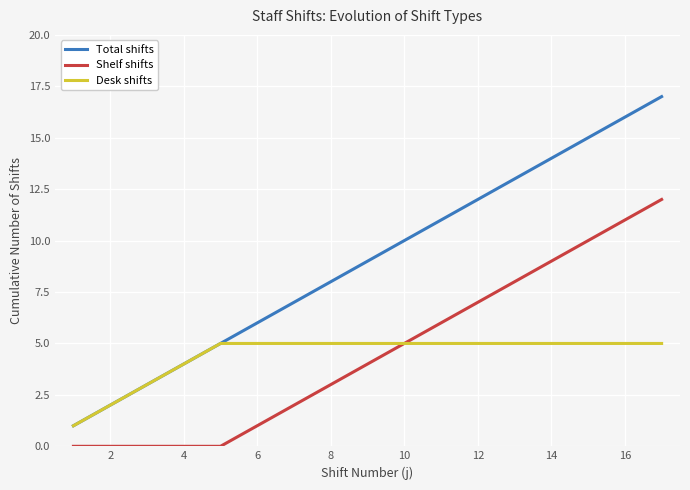

Which series has the largest total across all categories?

Total shifts